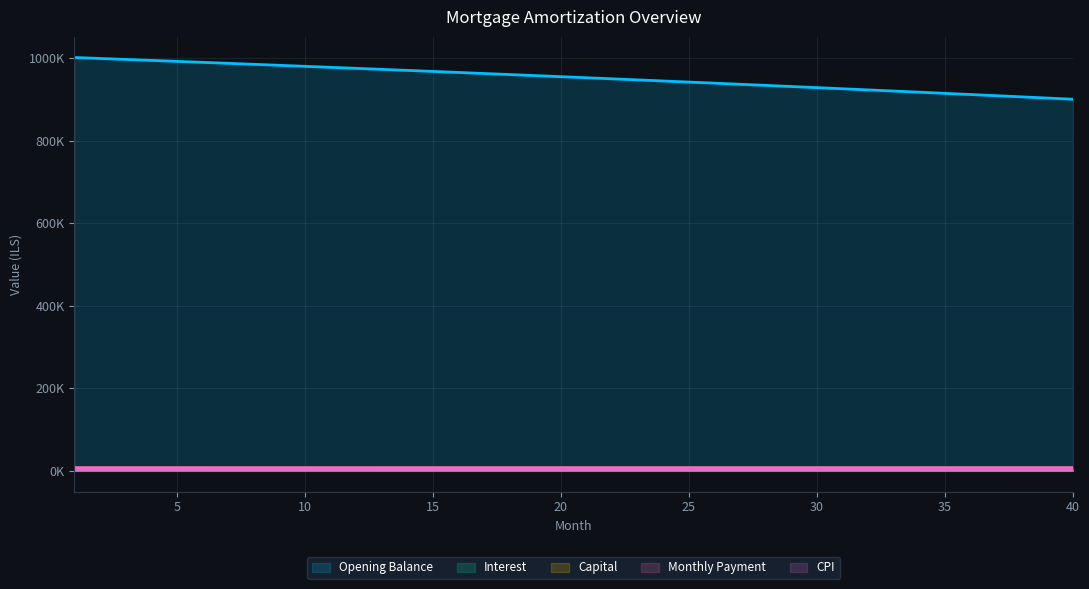

Where is month_payment nearest to the value 7951?

9